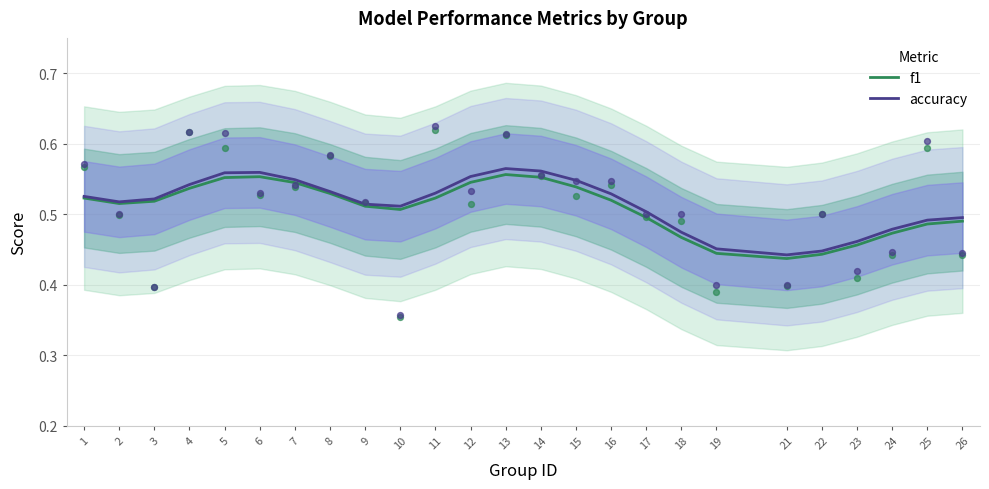

Is the value of f1 at 11 greater than the value of accuracy at 13?

No